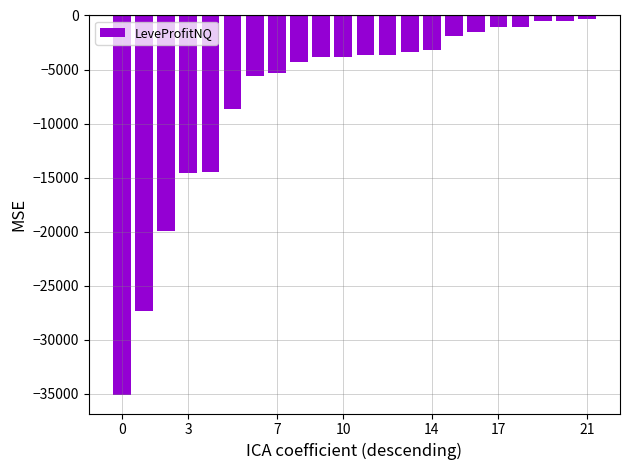

What is the value of the 2nd bar from the left?

-27308.0